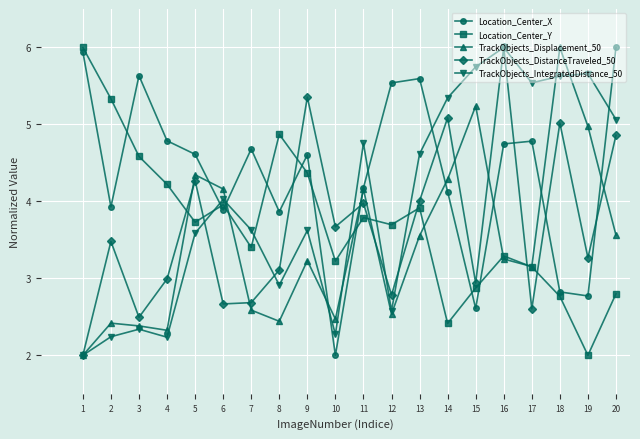

What is the spread (max minus min) of values at 20?

3.2